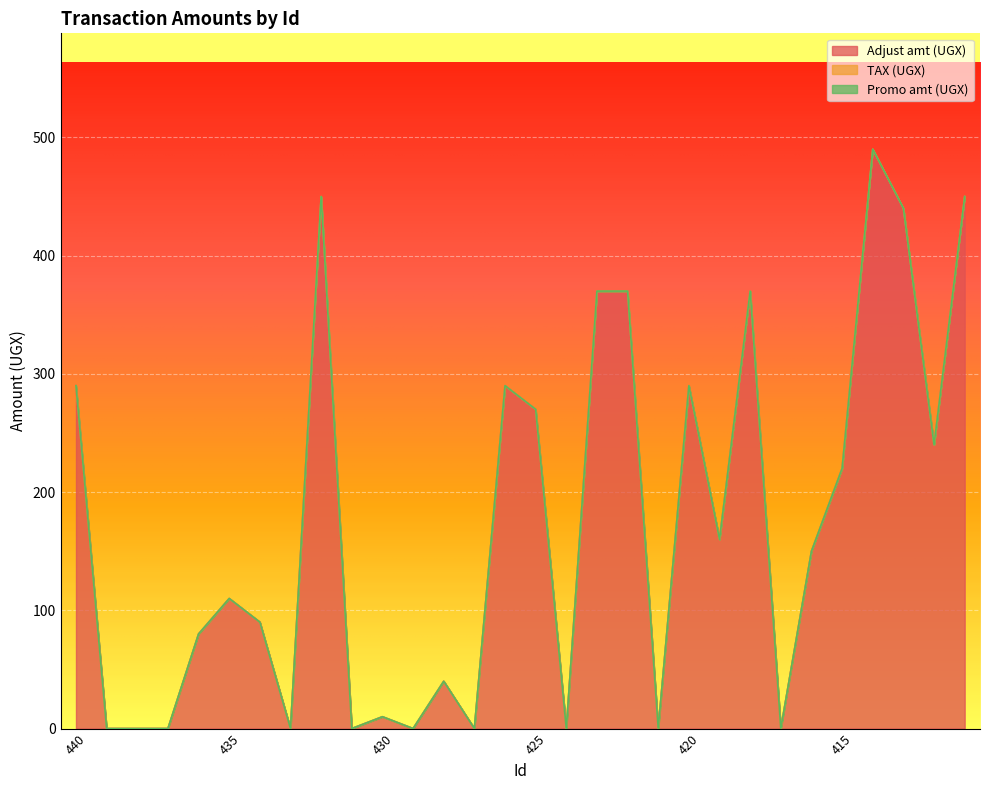

What is the spread (max minus min) of values at 415?

220